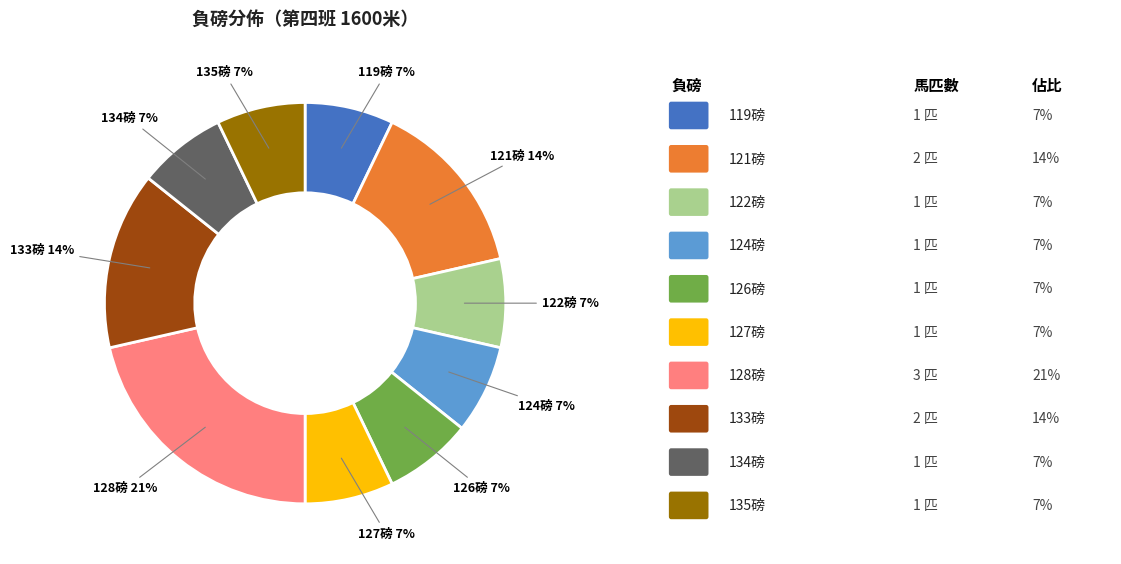

To the nearest percent, what is the average slice percentage?

10%